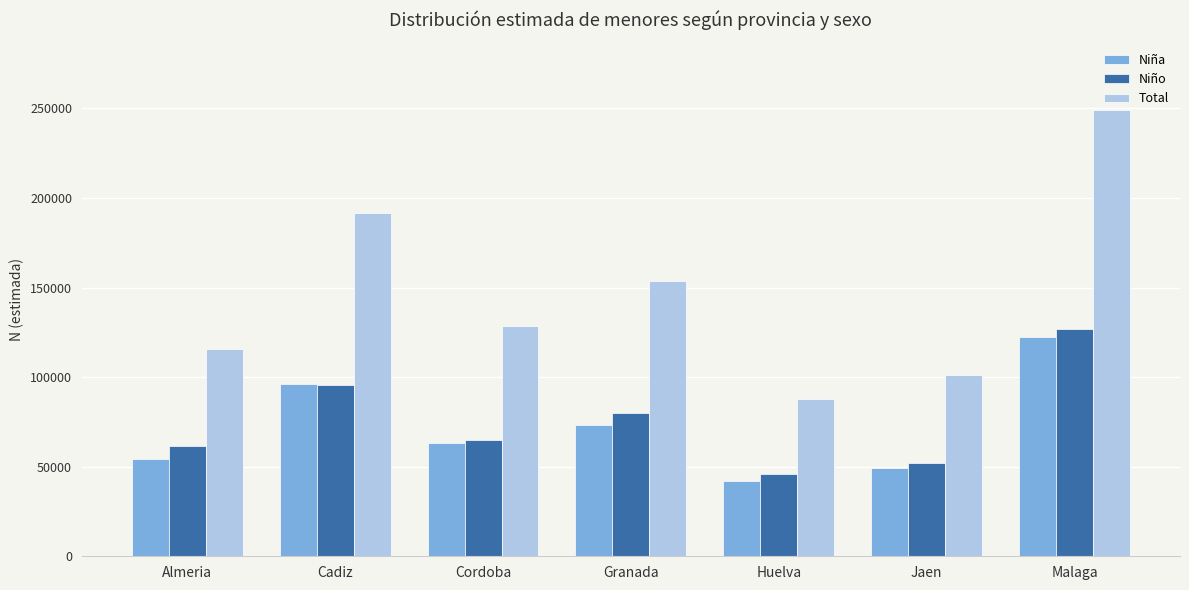

Which category has the highest value in the Niña series?

Malaga